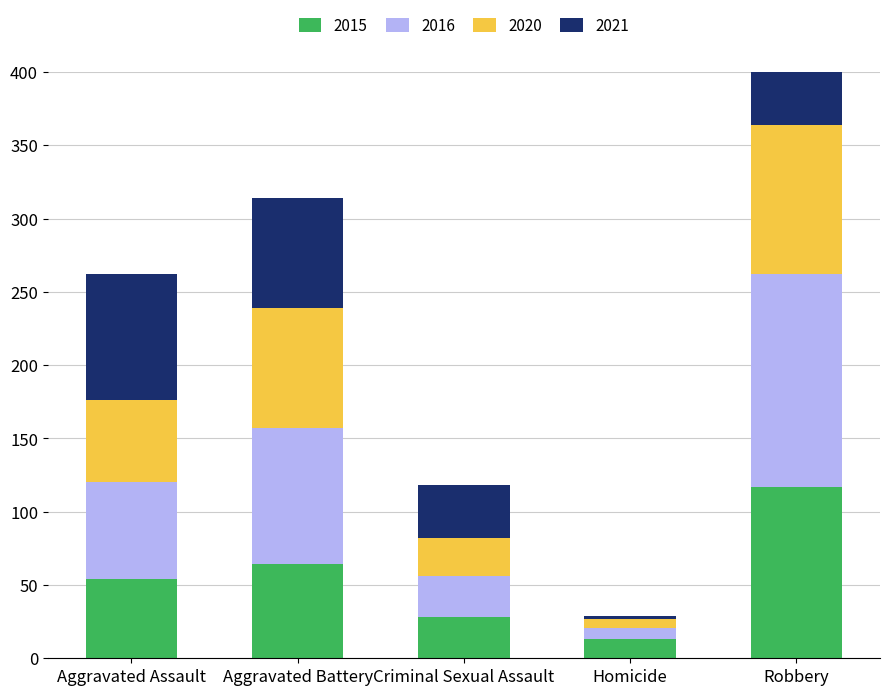

Rank the series at Aggravated Battery from lowest to highest value.

2015, 2021, 2020, 2016